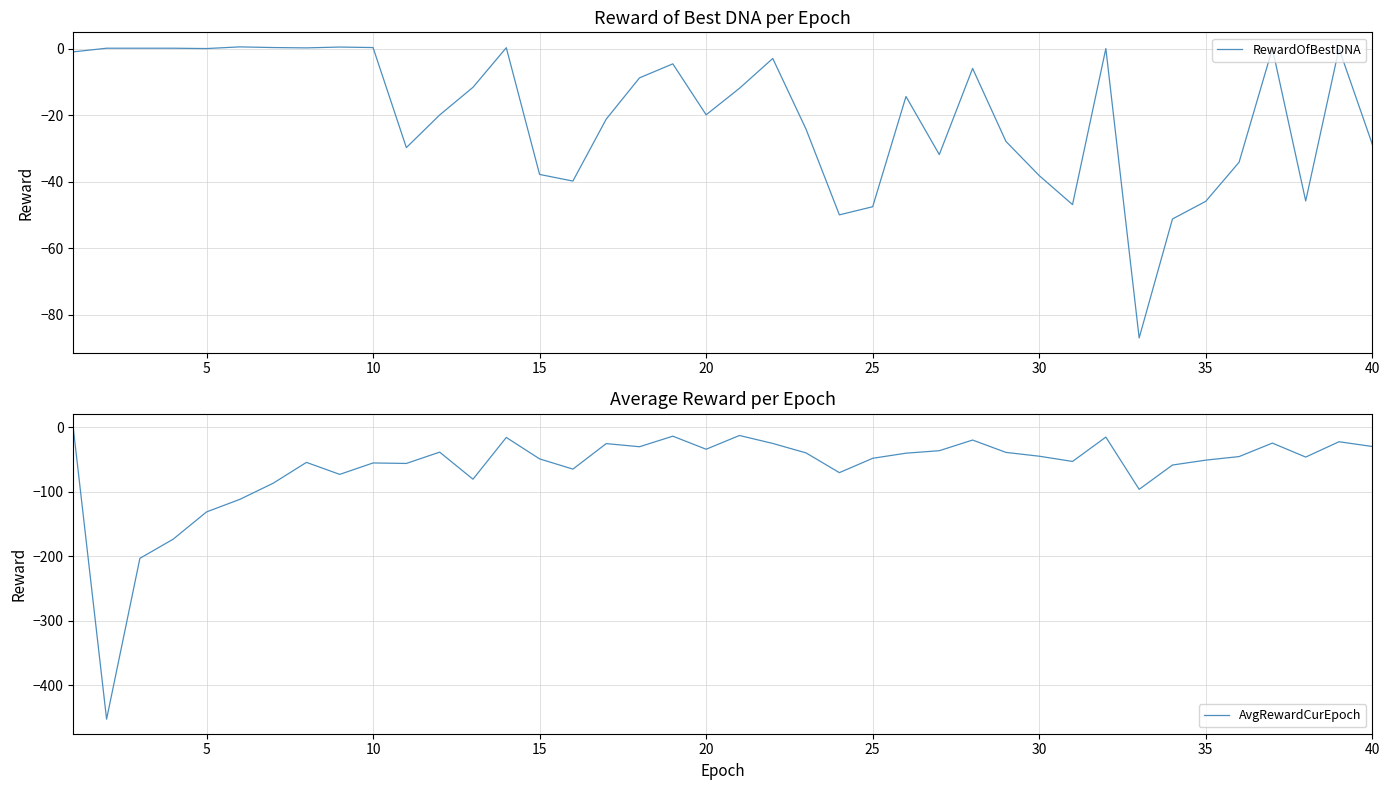

What is the minimum value for RewardOfBestDNA?

-86.9